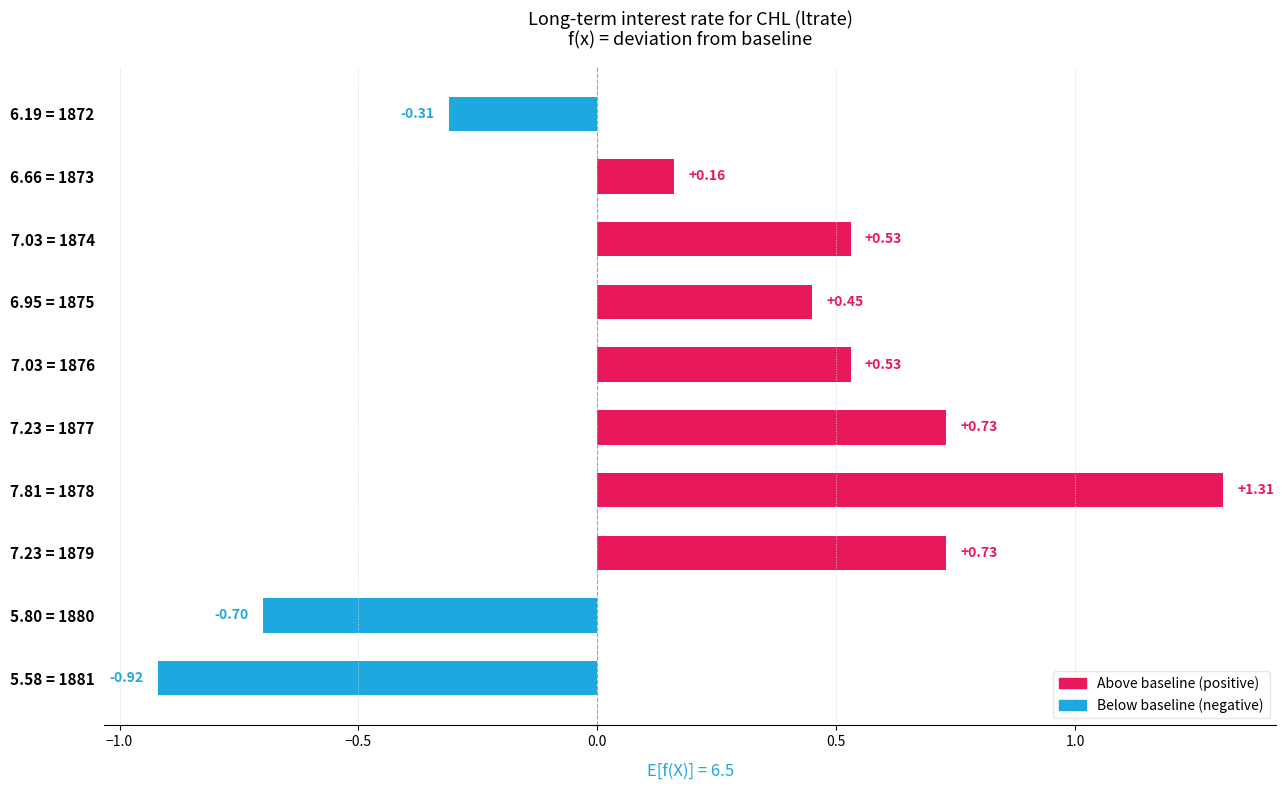

Which has a higher value, 7.03 = 1874 or 7.23 = 1879?

7.23 = 1879